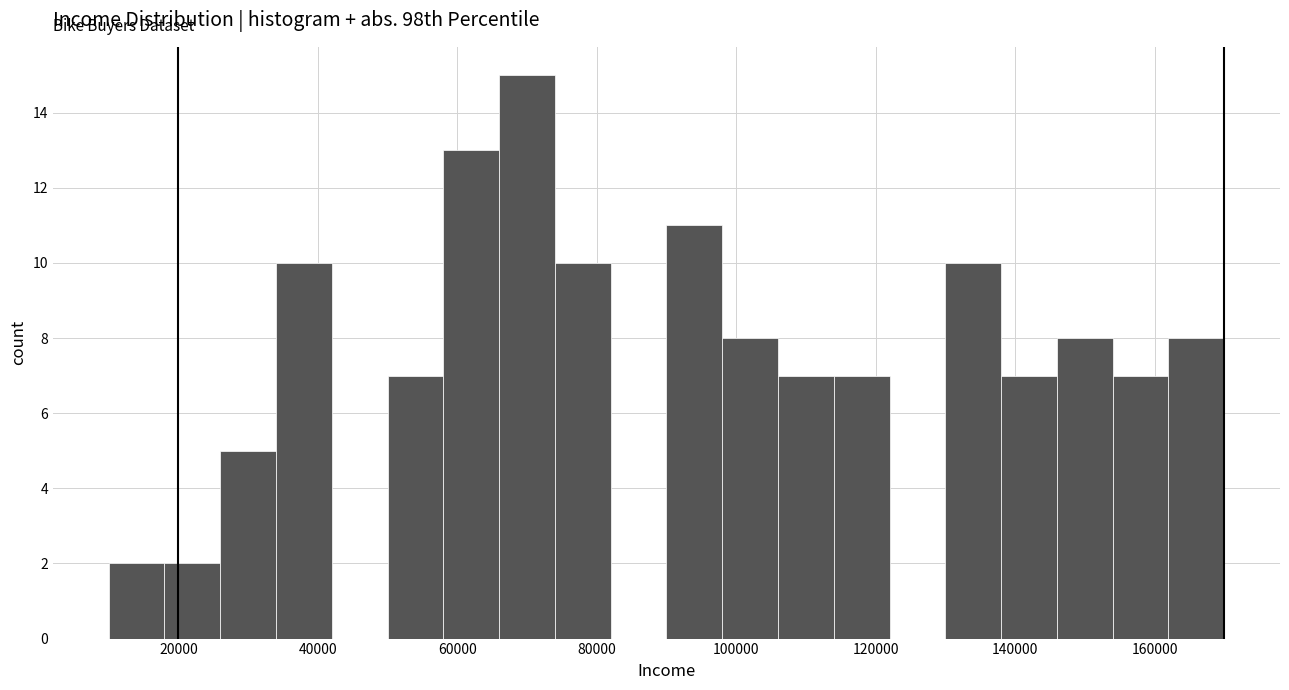

What is the height of the bar covering 106000 to 114000 on the x-axis? The values are not printed on the chart, so give them approximately, as read against the axis.

7